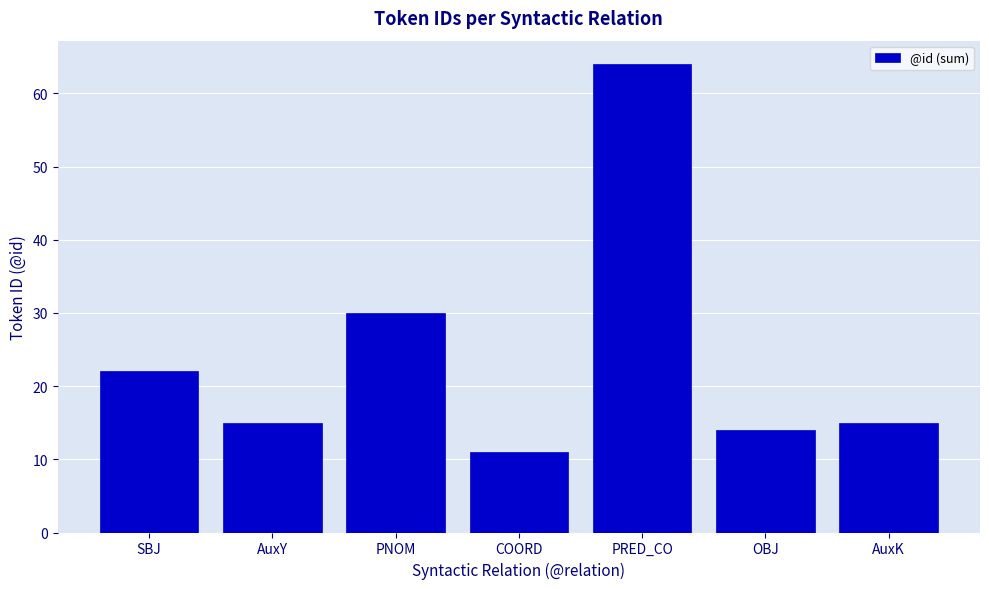

Is it true that the value at AuxK is 15?

True